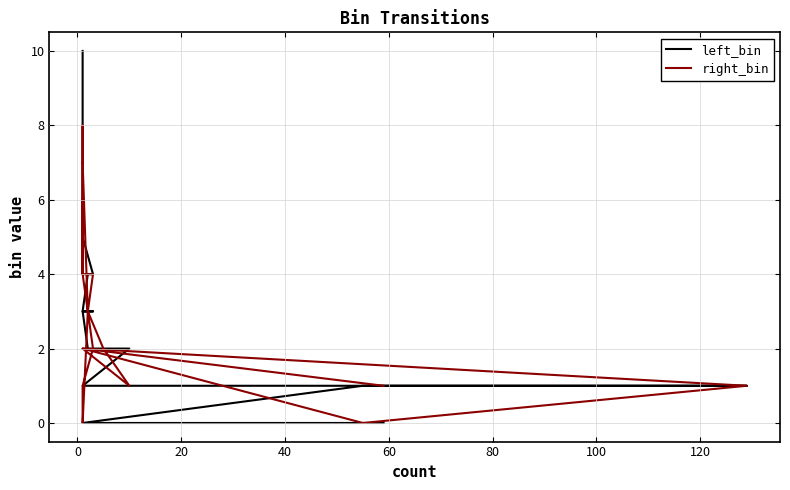

True or false: left_bin and right_bin intersect in this chart.

True